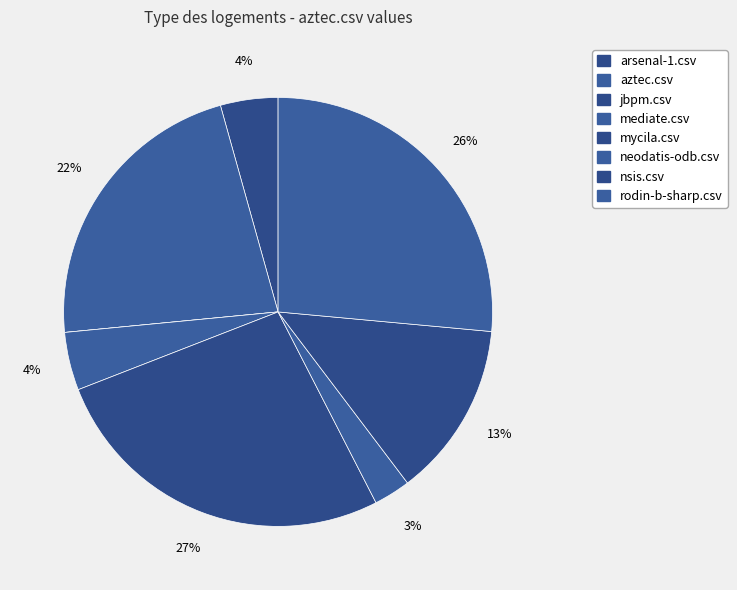

Which category has the smallest portion of the pie?

jbpm.csv